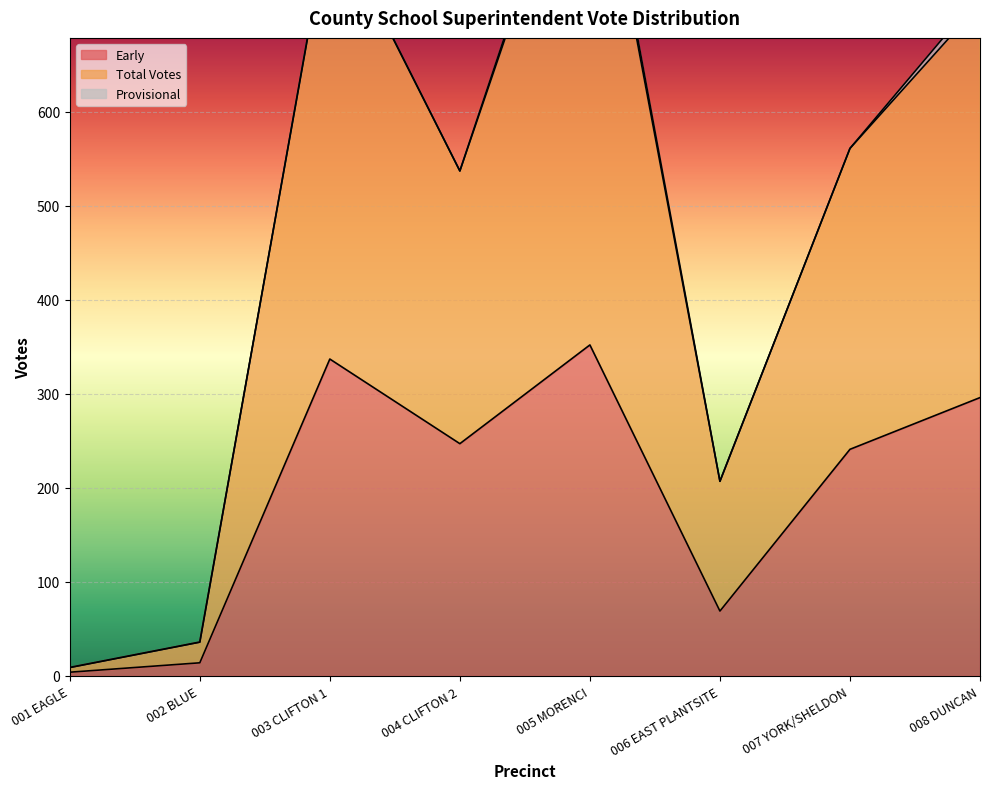

The value of Total Votes at 008 DUNCAN is 725. True or false?

True